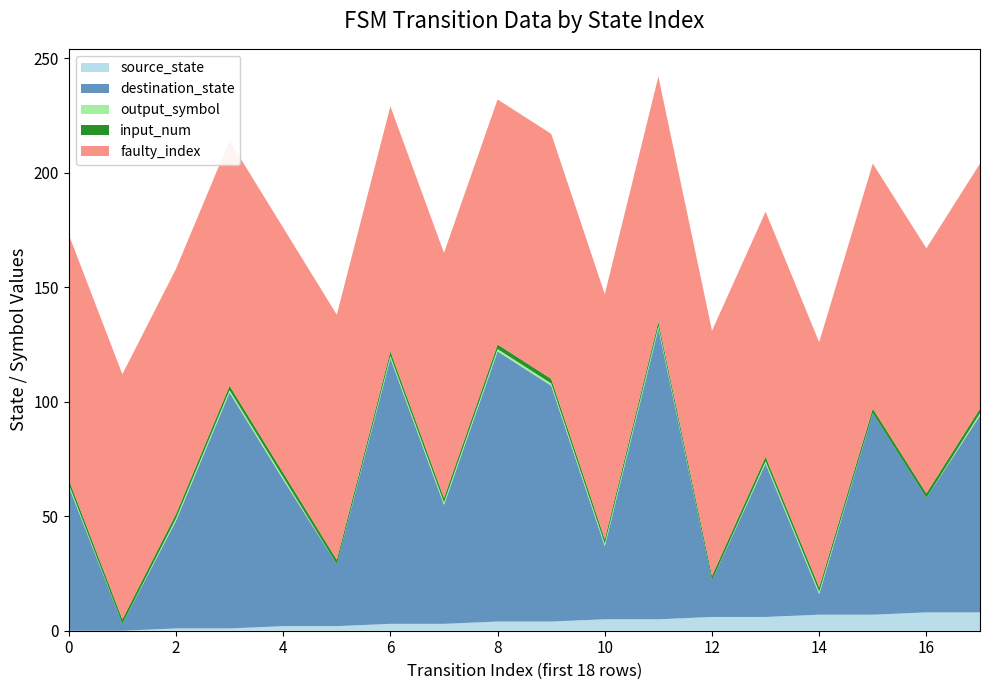

Reading right to left, extract all data points from this chart.

source_state: 17=8	16=8	15=7	14=7	13=6	12=6	11=5	10=5	9=4	8=4	7=3	6=3	5=2	4=2	3=1	2=1	1=0	0=0
destination_state: 17=86	16=50	15=88	14=9	13=67	12=16	11=127	10=32	9=103	8=118	7=52	6=116	5=27	4=64	3=103	2=47	1=3	0=63
input_num: 17=2	16=2	15=2	14=2	13=2	12=2	11=2	10=2	9=2	8=2	7=2	6=2	5=2	4=2	3=2	2=2	1=2	0=2
output_symbol: 17=1	16=0	15=0	14=1	13=1	12=0	11=1	10=1	9=1	8=1	7=1	6=1	5=0	4=1	3=1	2=1	1=0	0=1
faulty_index: 17=107	16=107	15=107	14=107	13=107	12=107	11=107	10=107	9=107	8=107	7=107	6=107	5=107	4=107	3=107	2=107	1=107	0=107